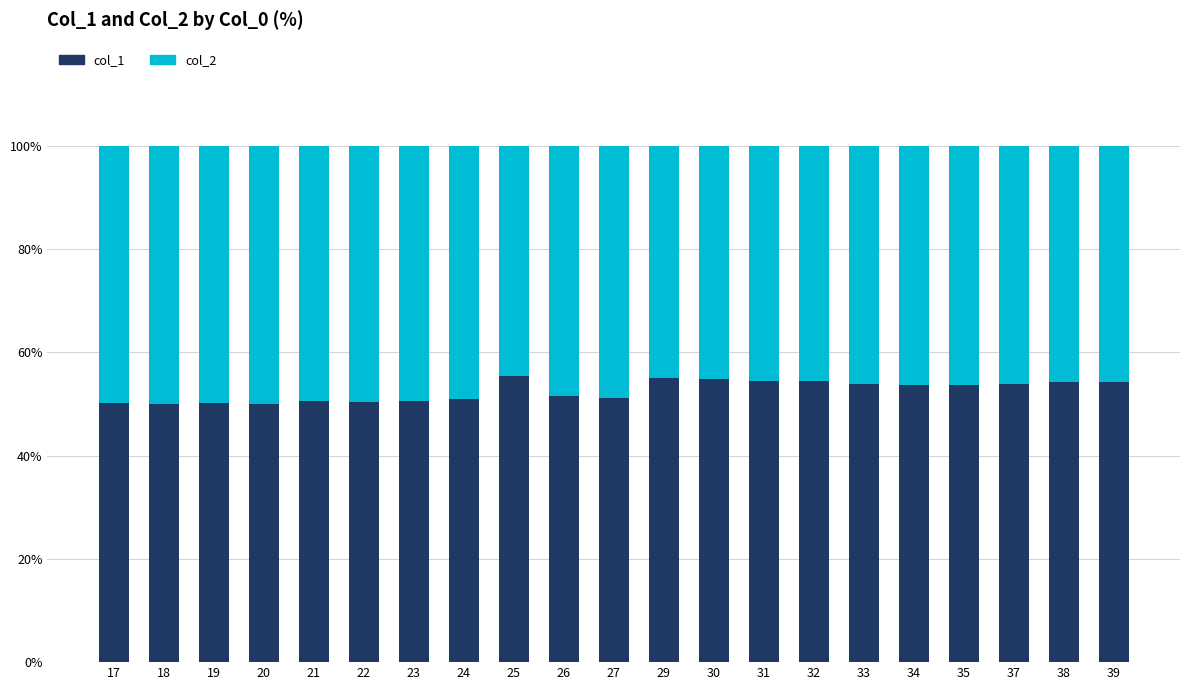

What is the total value across all series at 39?

100.0